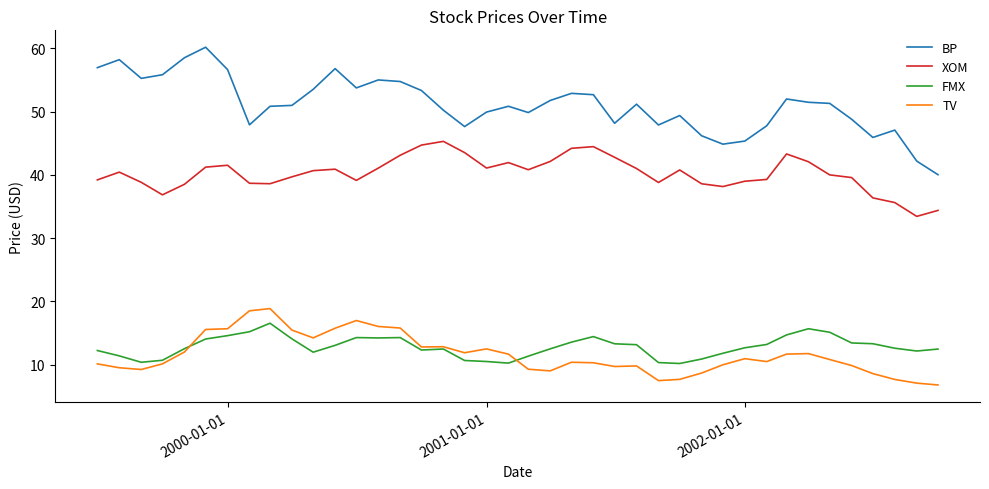

Which series has the widest spread of values?

BP